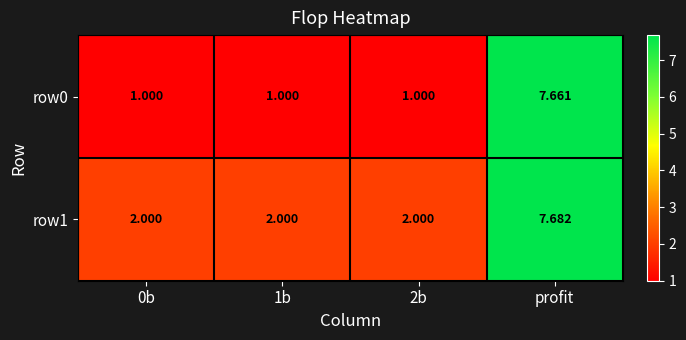

Is the value of row0 at 1b greater than the value of row1 at 0b?

No